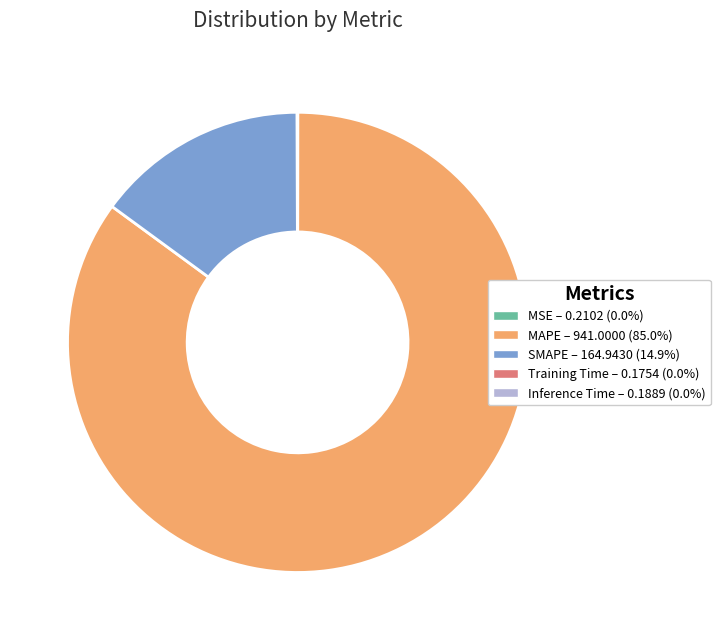

Is it true that SMAPE is 15% of the pie?

True